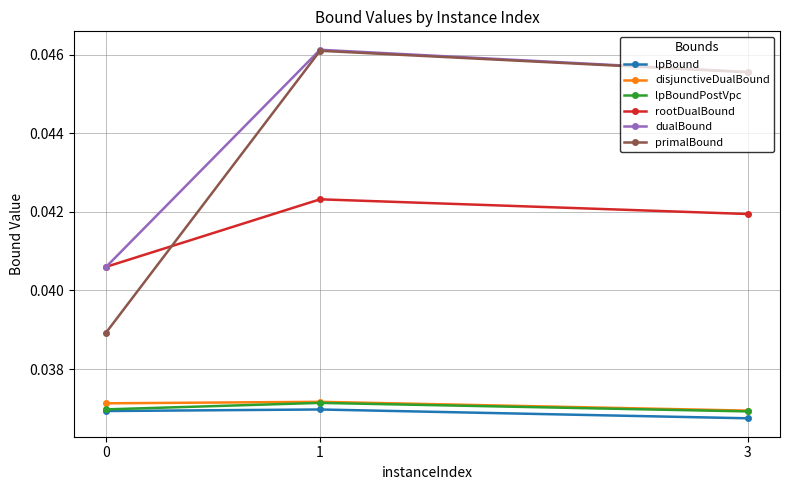

What is the sum of all primalBound values?

0.1